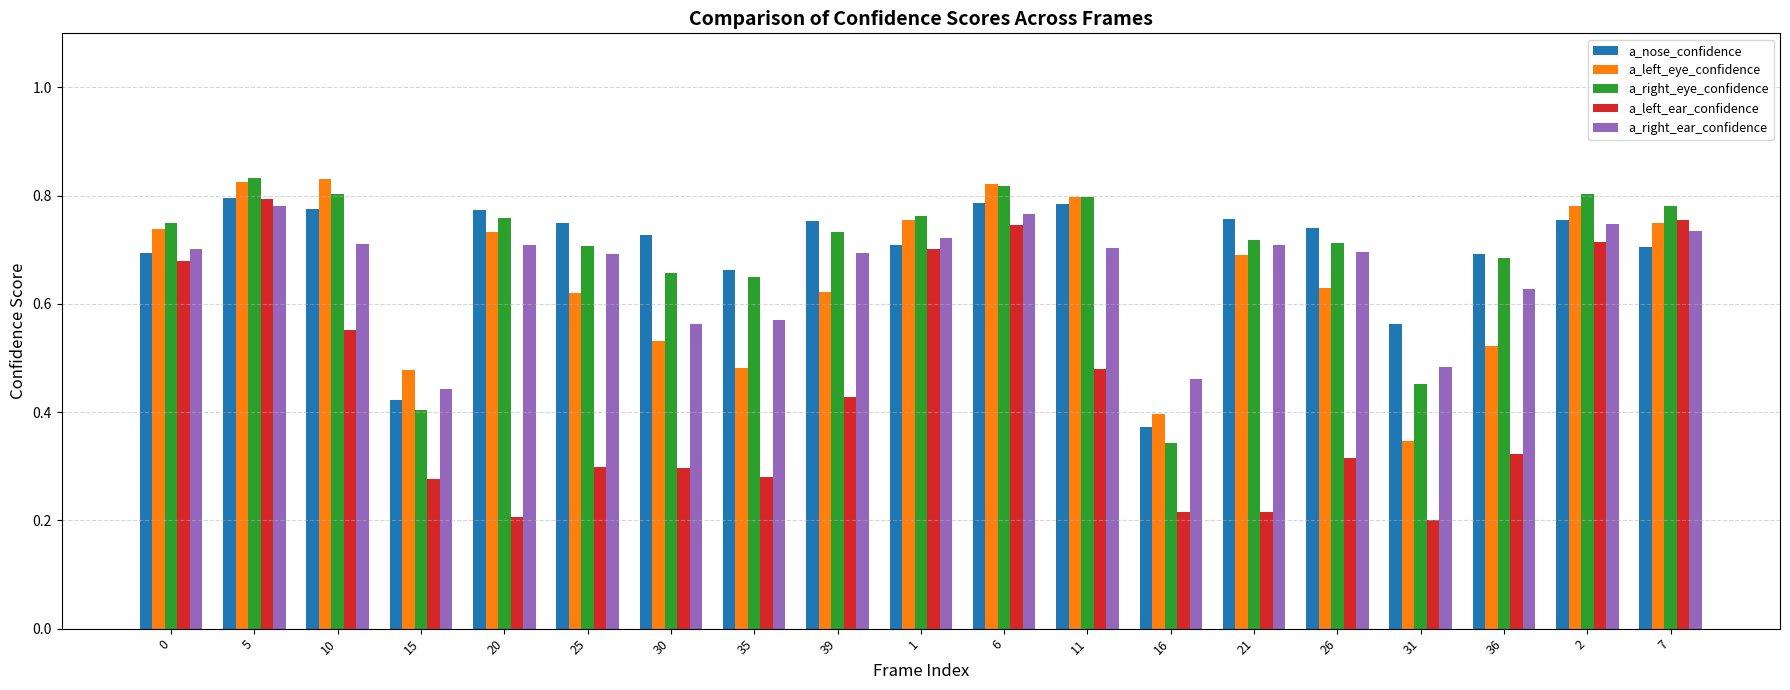

What is the sum of all a_left_ear_confidence values?

8.5